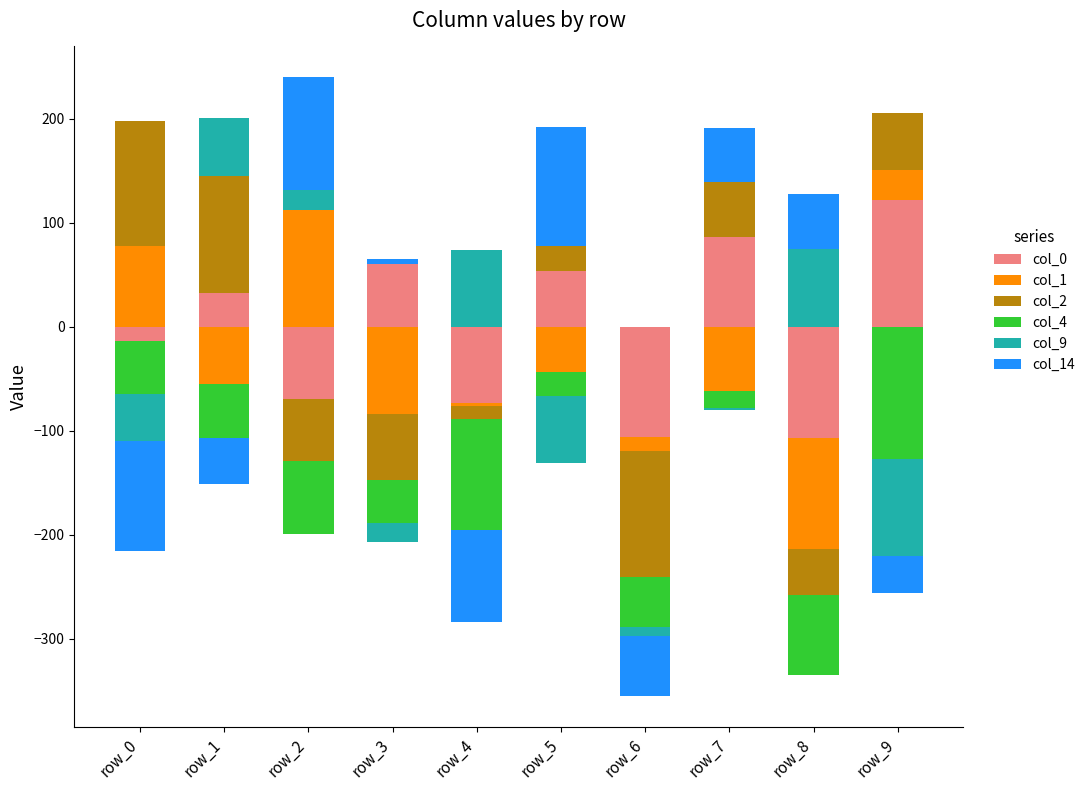

Is the value of col_4 at row_8 greater than the value of col_14 at row_1?

No